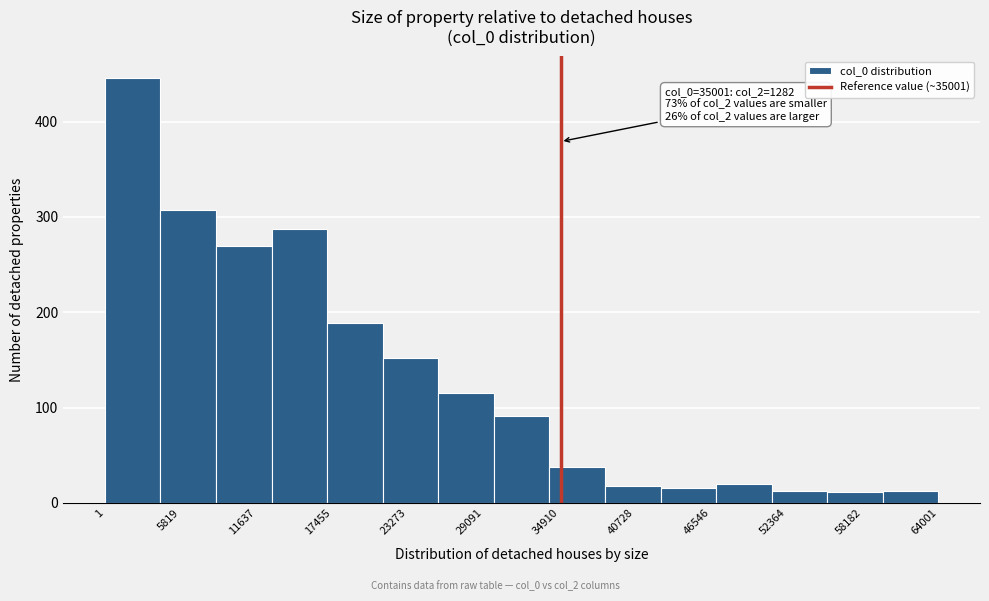

Which range on the x-axis has the tallest bar?

0 to 4000